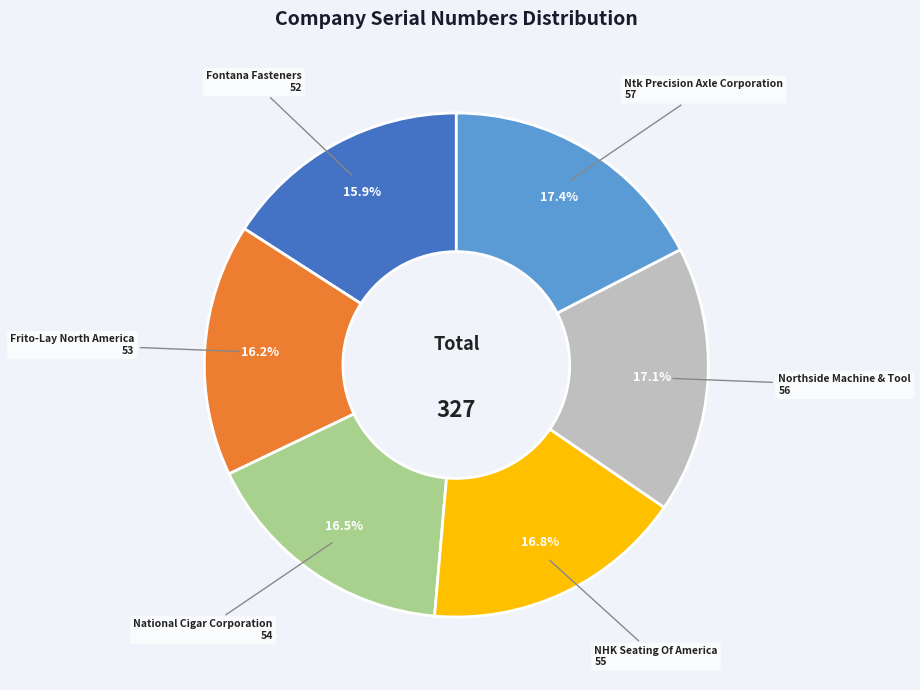

To the nearest percent, what is the combined percentage of National Cigar Corporation and Ntk Precision Axle Corporation?

34%